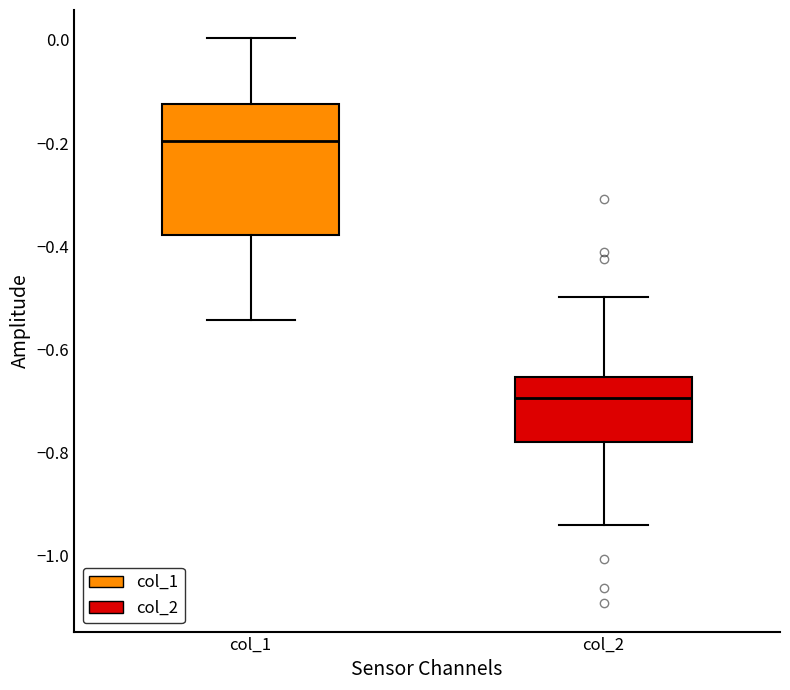

Reading left to right, transcribe this box plot: for each box, give where its median line is, the range the box spans, and where its two whiskers end, as read against the y-axis. The values are not printed on the chart, so give them approximately, as read against the axis.

col_1: median -0.20, box -0.38 to -0.12, whiskers -0.54 to 0.00
col_2: median -0.70, box -0.78 to -0.66, whiskers -0.94 to -0.50